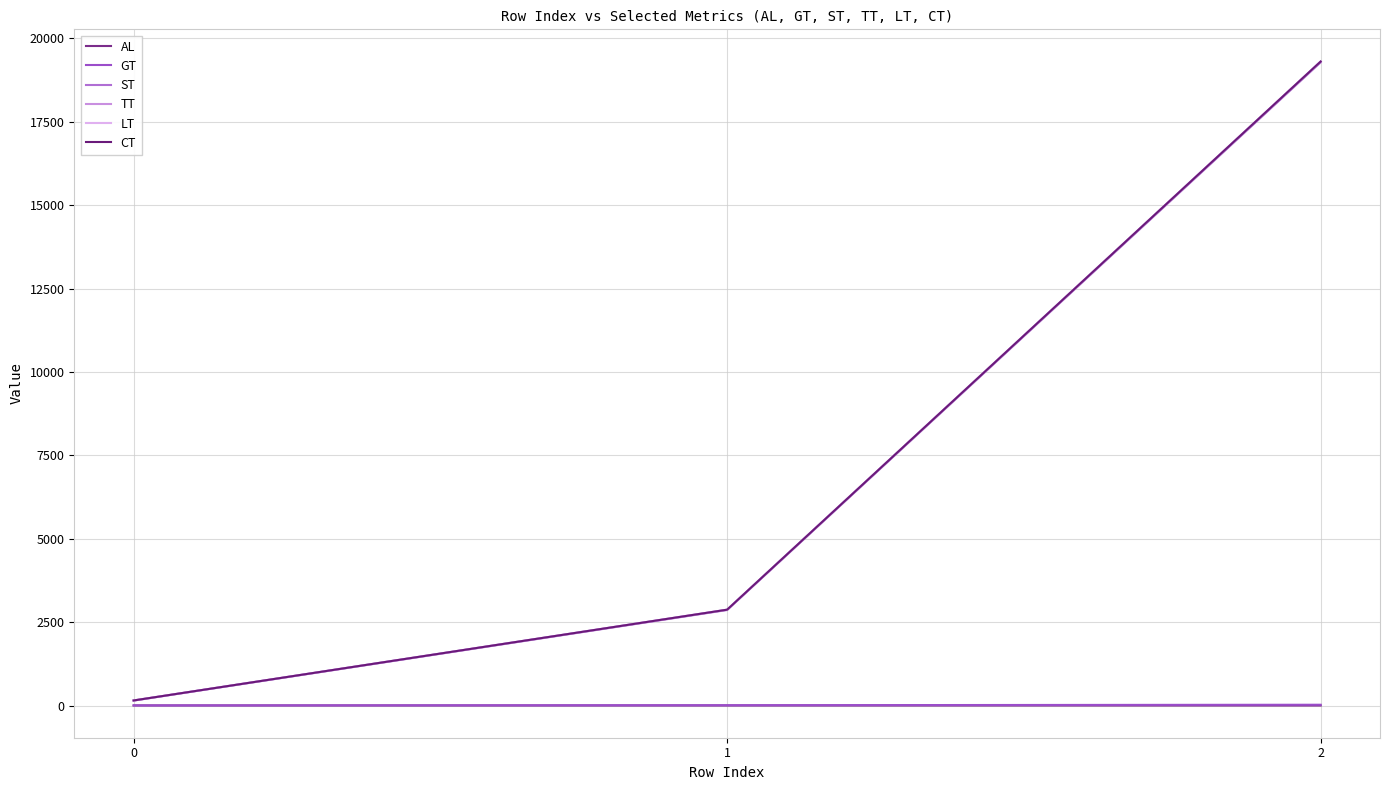

Reading left to right, what are all the values shown in this chart?

AL: 0=3.0	1=2.0	2=1.0
GT: 0=3.7	1=10.1	2=24.5
ST: 0=148.9	1=2864.2	2=19282.5
TT: 0=152.6	1=2874.3	2=19307.0
LT: 0=152.6	1=2874.3	2=19307.0
CT: 0=152.6	1=2874.3	2=19307.0